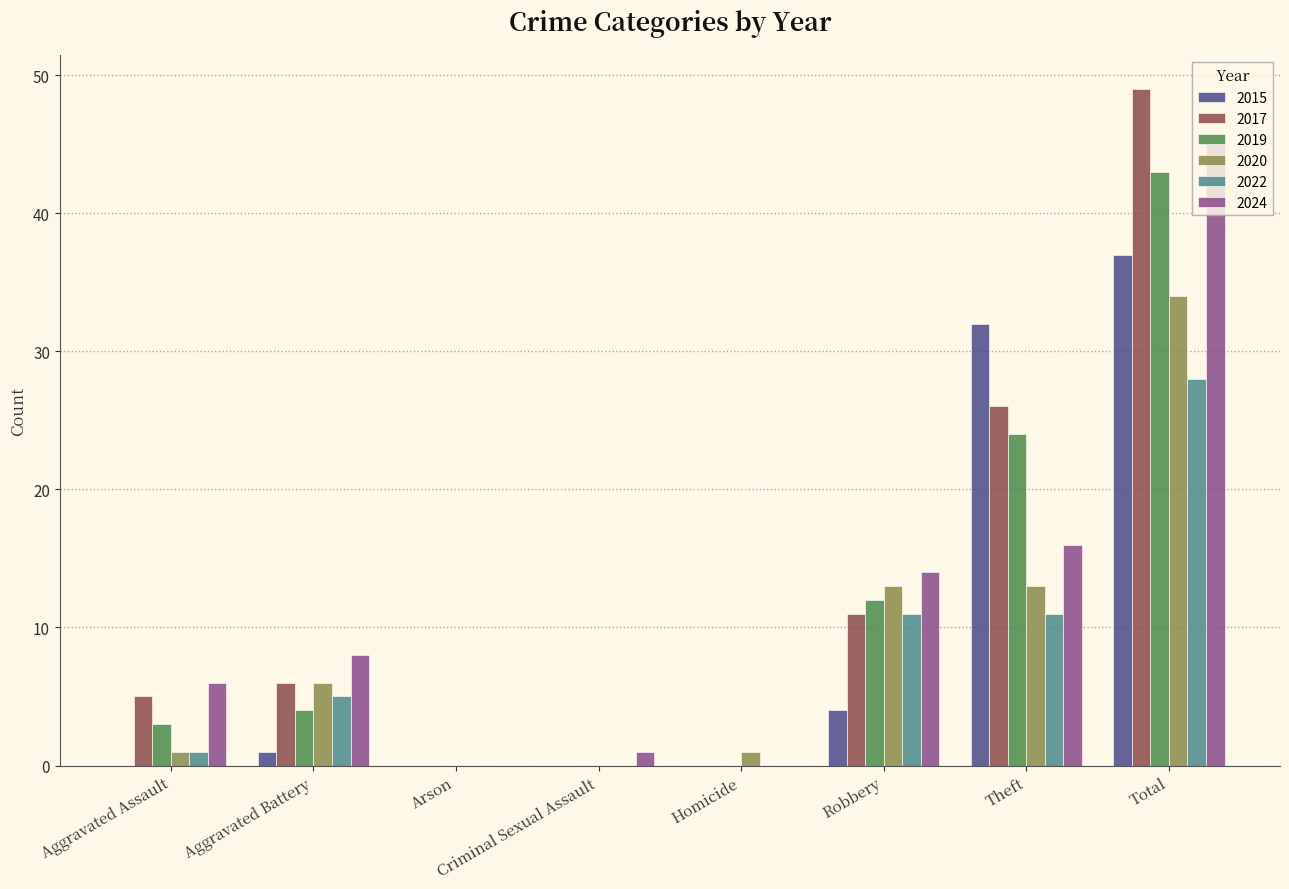

What are all the series names shown in the legend?

2015, 2017, 2019, 2020, 2022, 2024